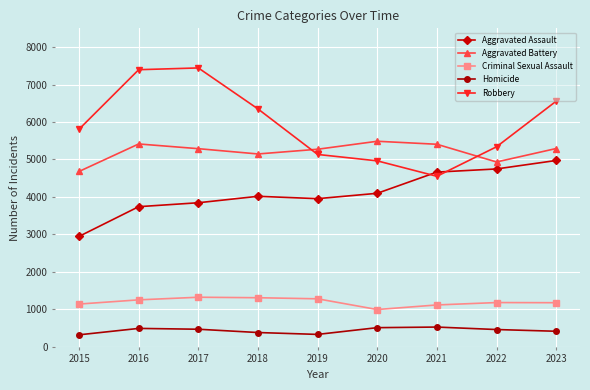

What is the difference between the highest and lowest values at 2023?

6140